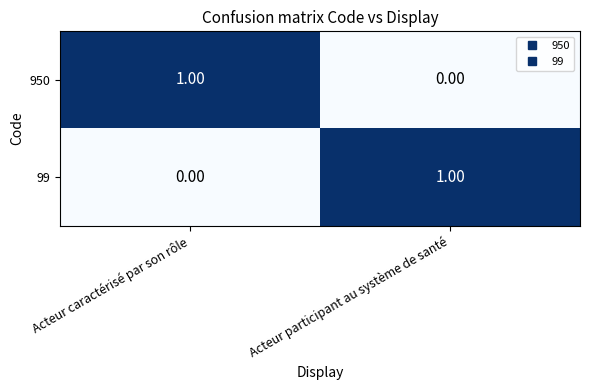

How many data points in 99 are less than 1?

1